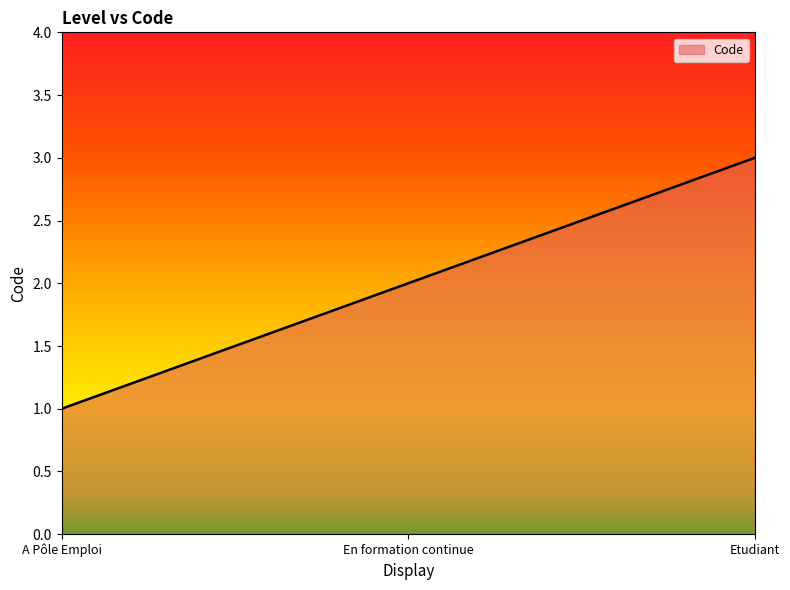

True or false: the data shows 1 at En formation continue.

False